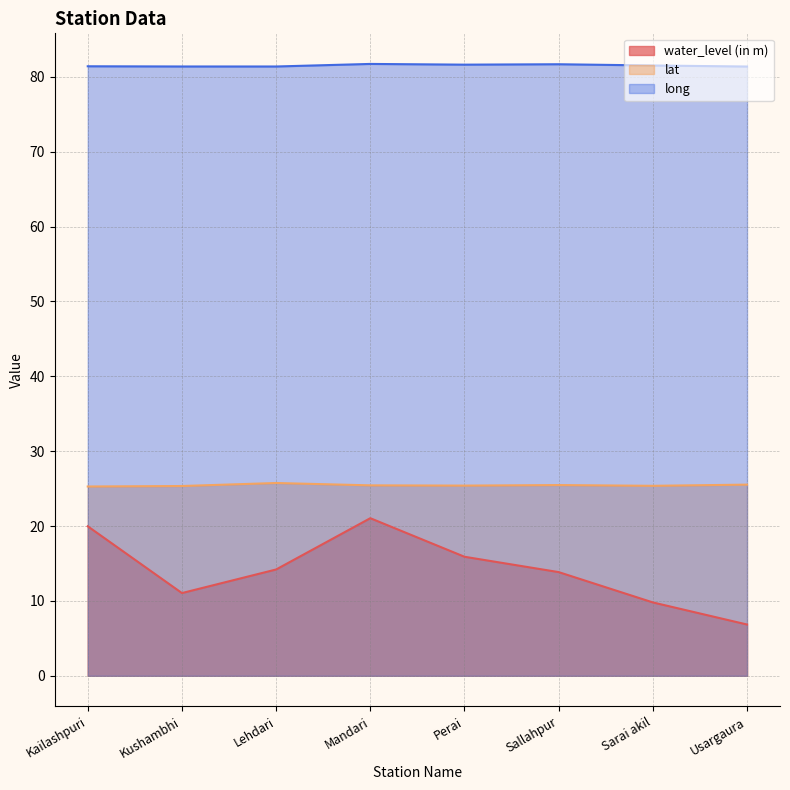

How many lines are shown in the chart?

3